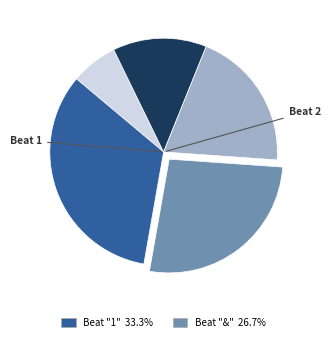

Is there a majority slice in this chart?

No